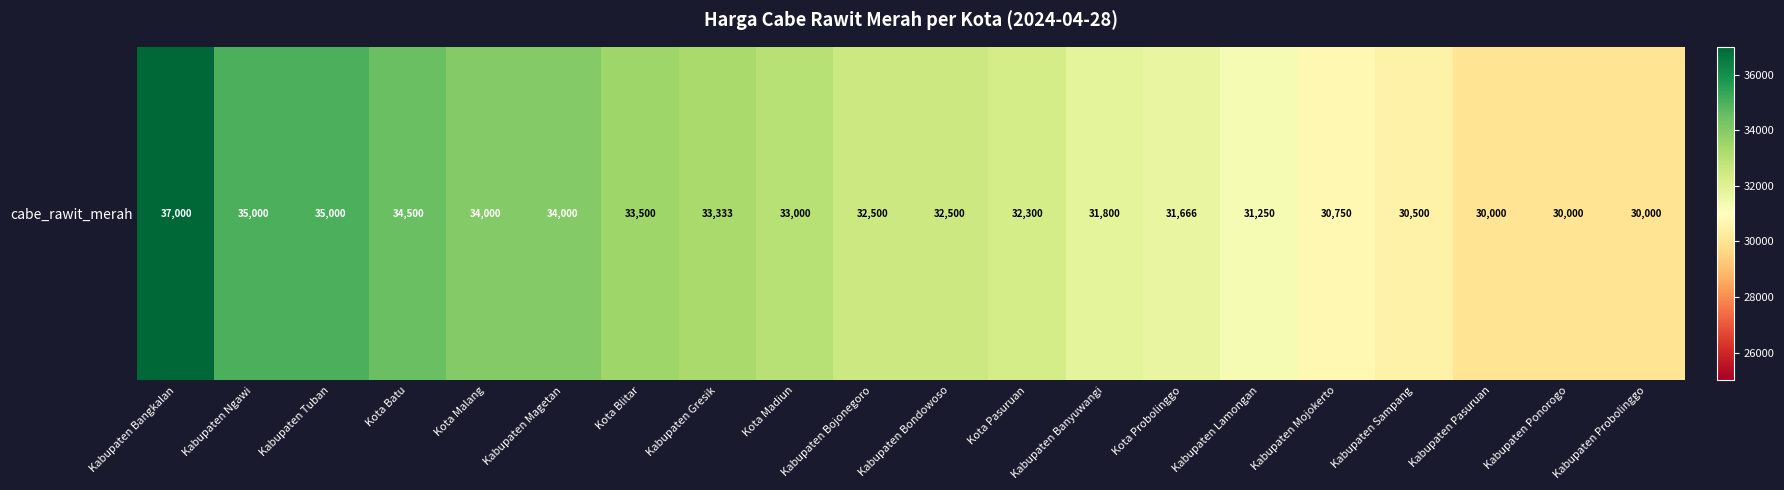

What is the difference between the maximum and minimum values?

7000